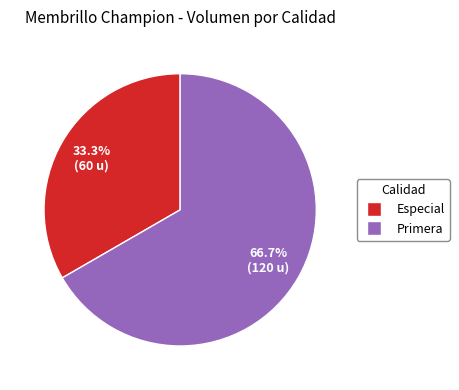

Combined, do Primera and Especial account for over 50%?

Yes